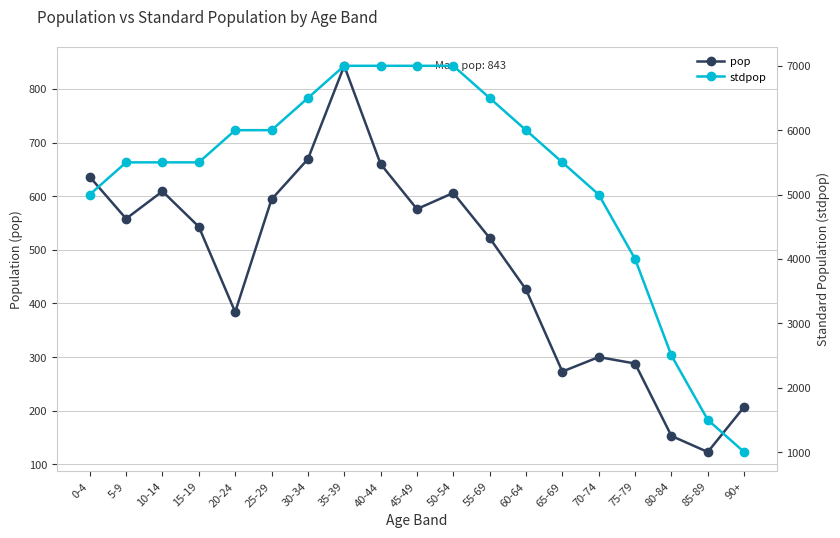

What is the difference between the pop values at 75-79 and 15-19?

255